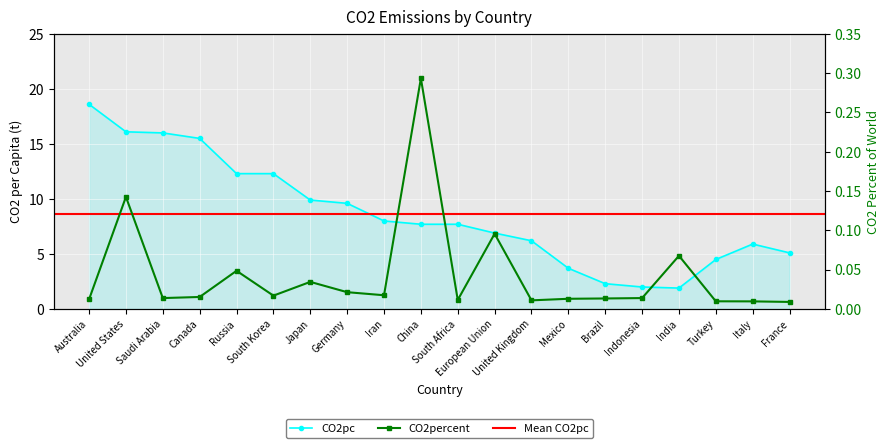

How many interior local valleys does the CO2percent series have?

5